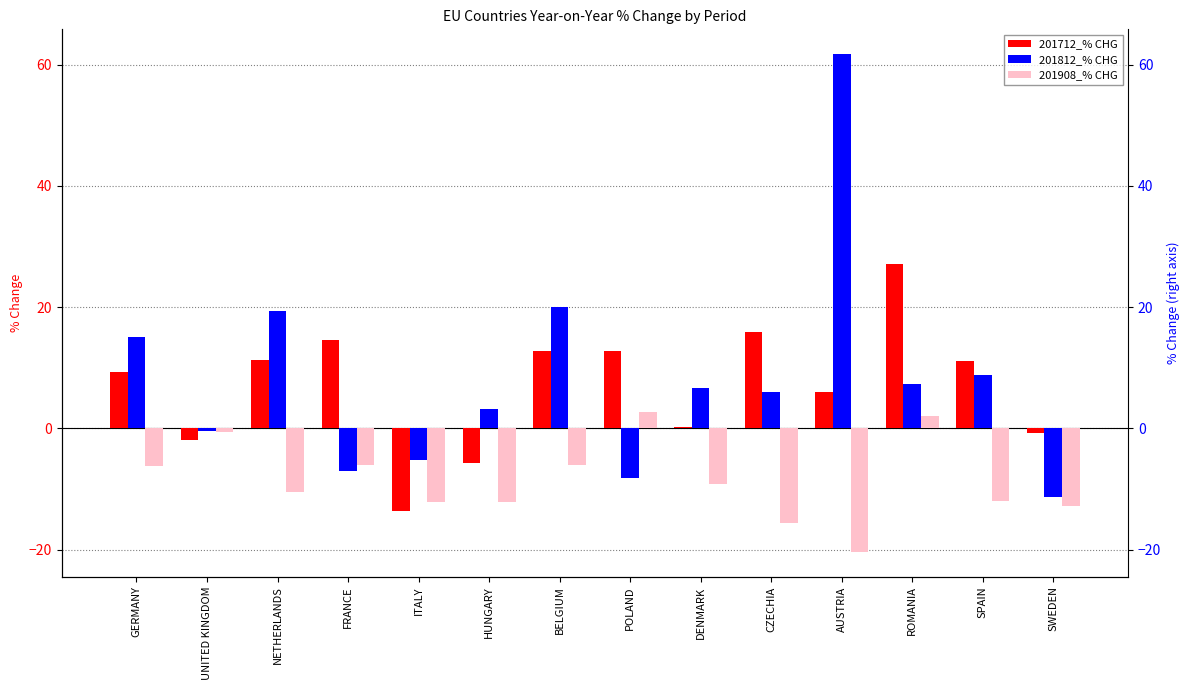

Where does the 201712_% CHG series first go above 11?

NETHERLANDS